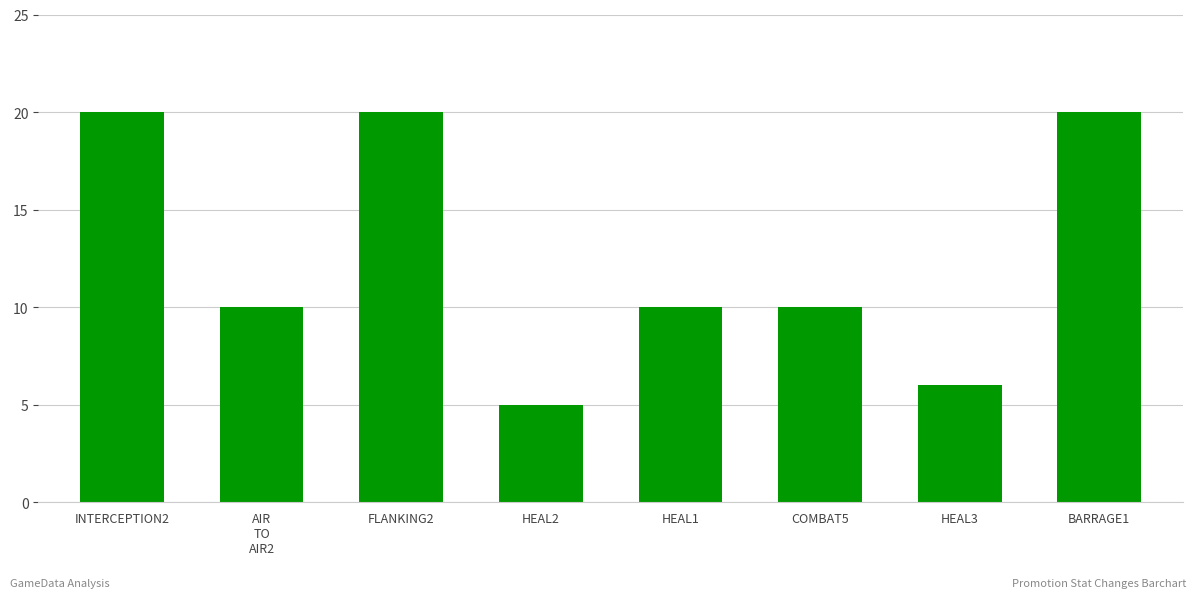

The value at COMBAT5 is 10. True or false?

True